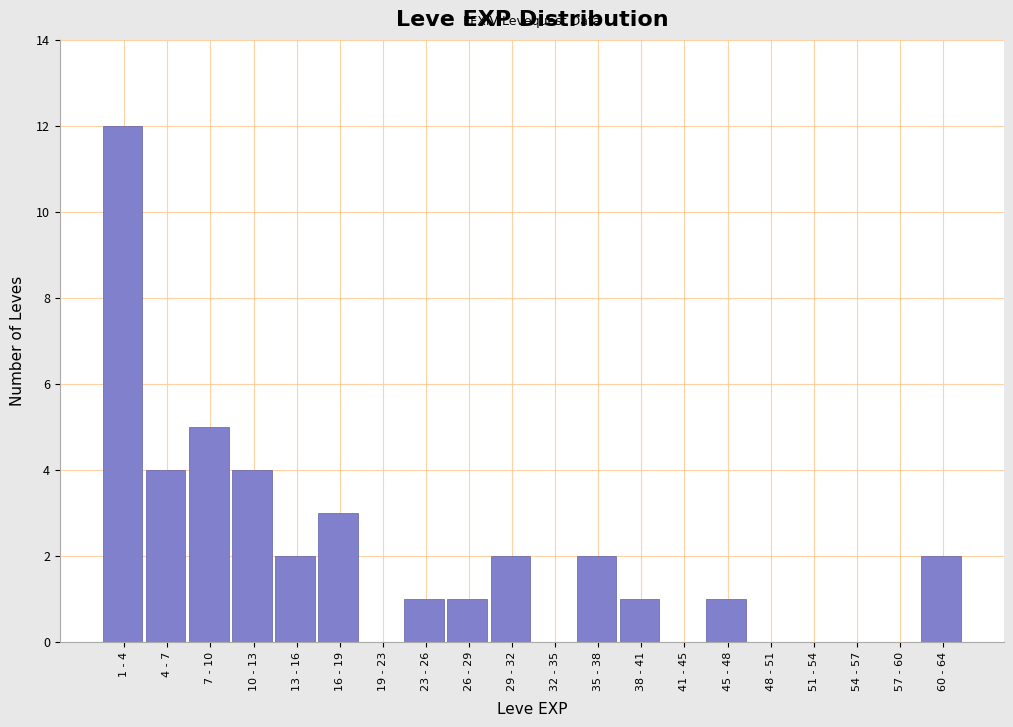

Reading left to right, what are all the values shown in this chart?

1 - 4=12	4 - 7=4	7 - 10=5	10 - 13=4	13 - 16=2	16 - 19=3	19 - 23=0	23 - 26=1	26 - 29=1	29 - 32=2	32 - 35=0	35 - 38=2	38 - 41=1	41 - 45=0	45 - 48=1	48 - 51=0	51 - 54=0	54 - 57=0	57 - 60=0	60 - 64=2